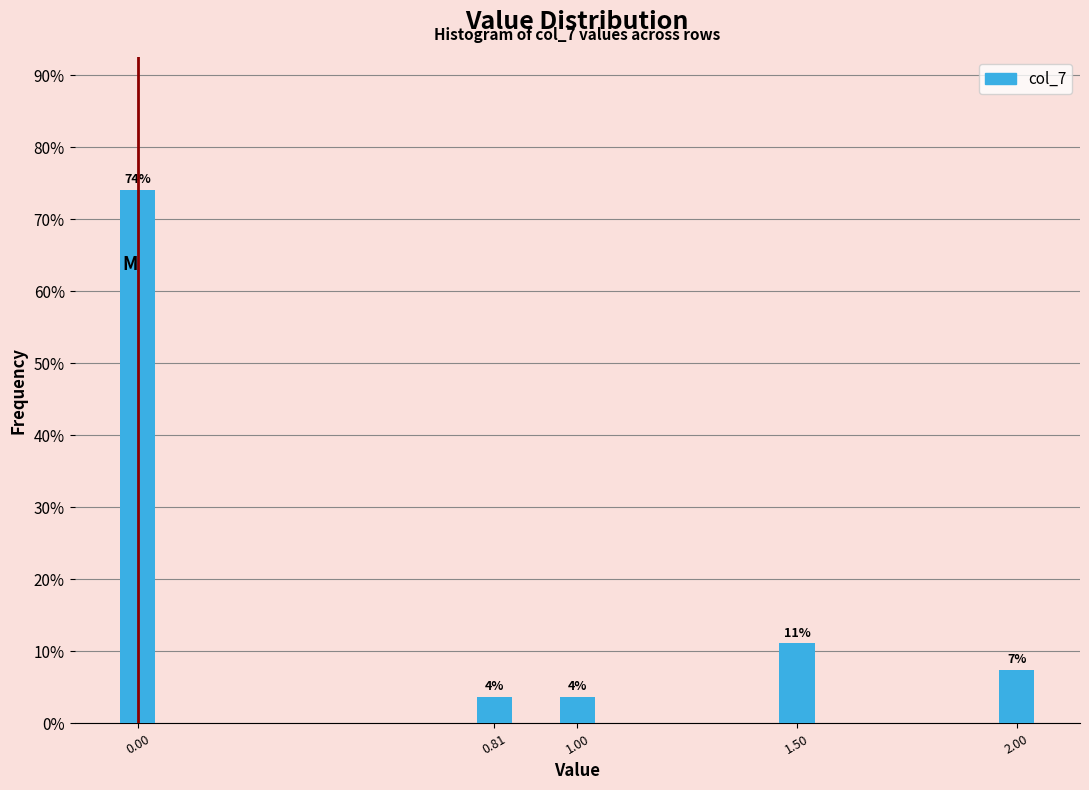

How many bars are there in total?

5